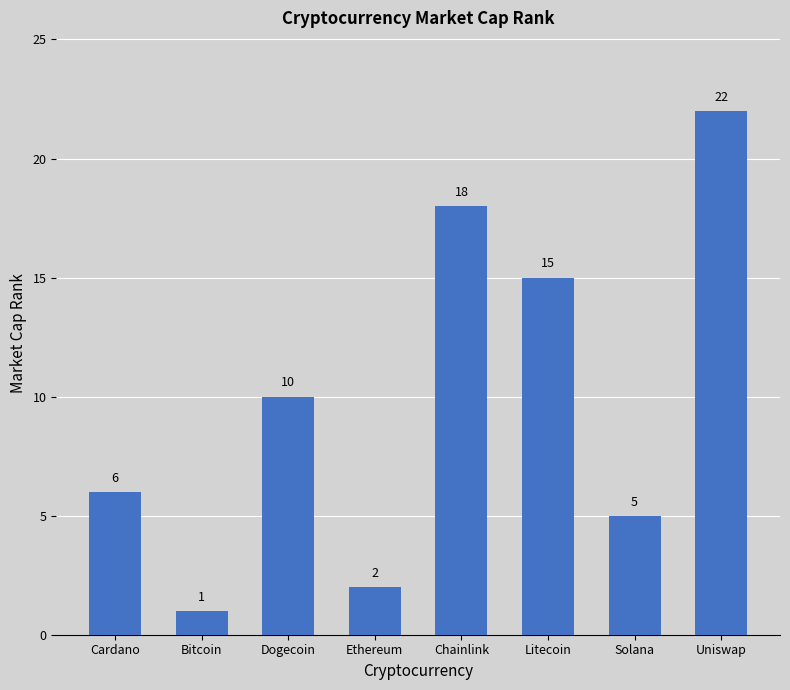

The chart shows a value of 5 at Chainlink. True or false?

False